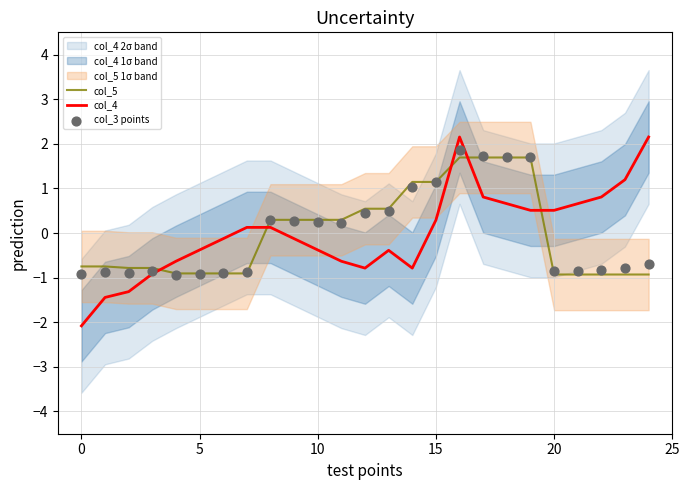

Which series has the largest total across all categories?

col_3 points